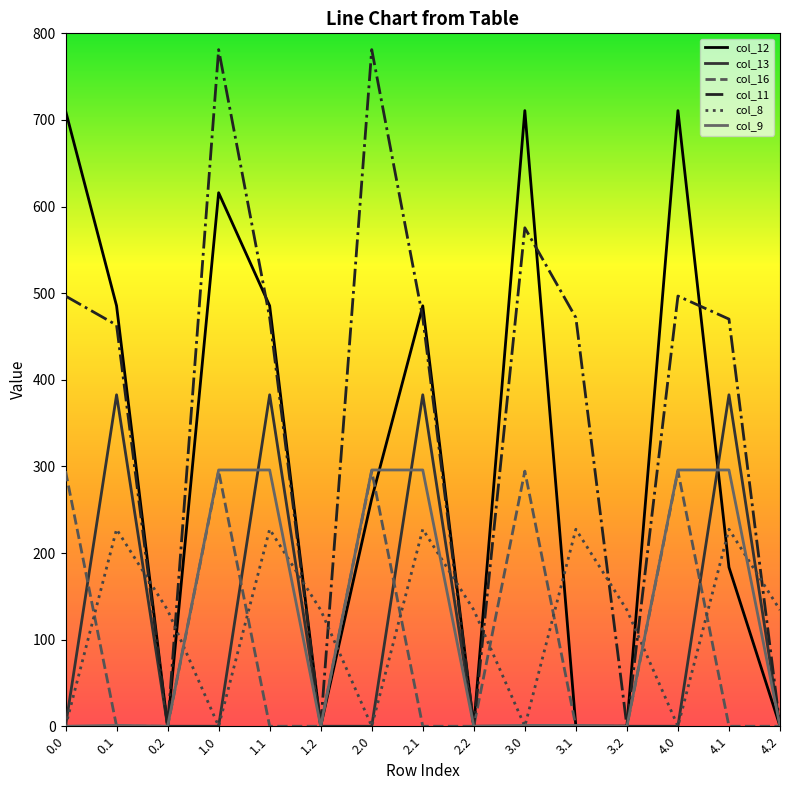

What is the sum of all col_16 values?

1472.7